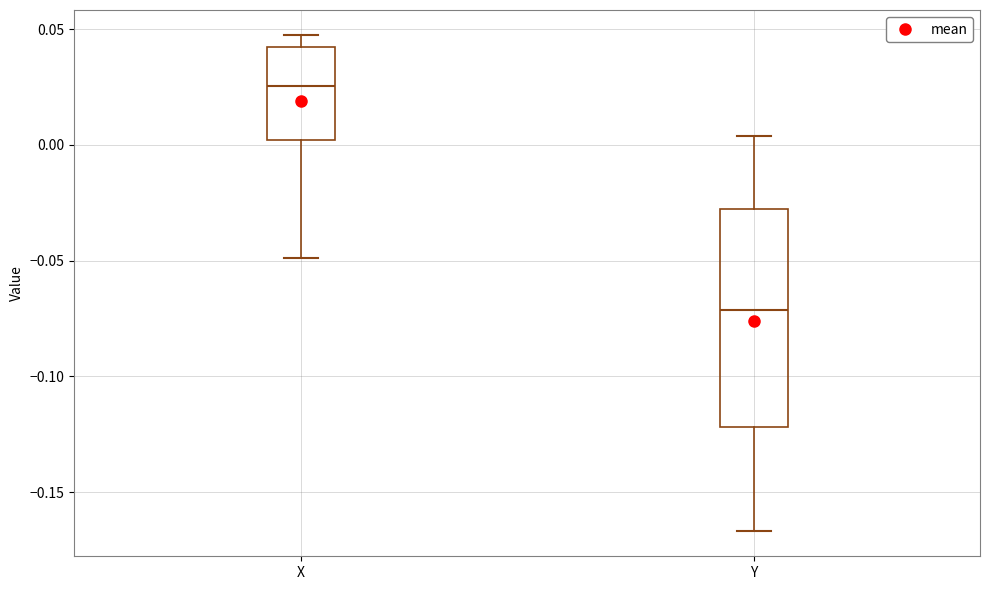

Which box is the tallest, from its lower edge to its upper edge?

Y